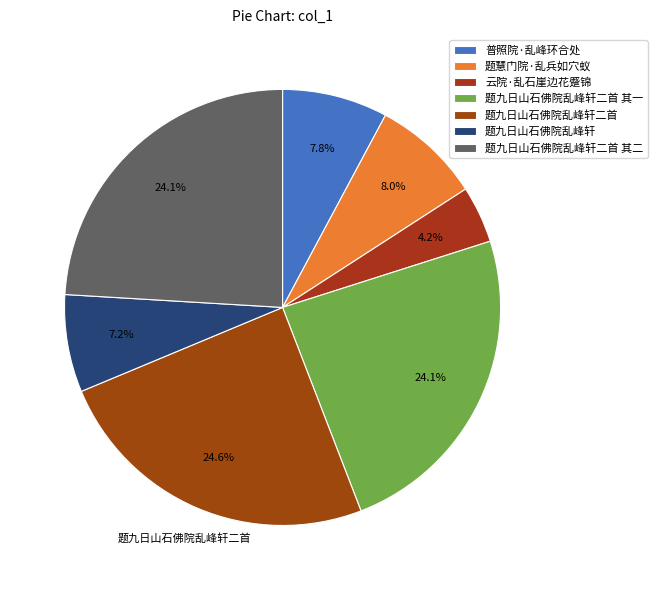

How many segments does this pie chart have?

7